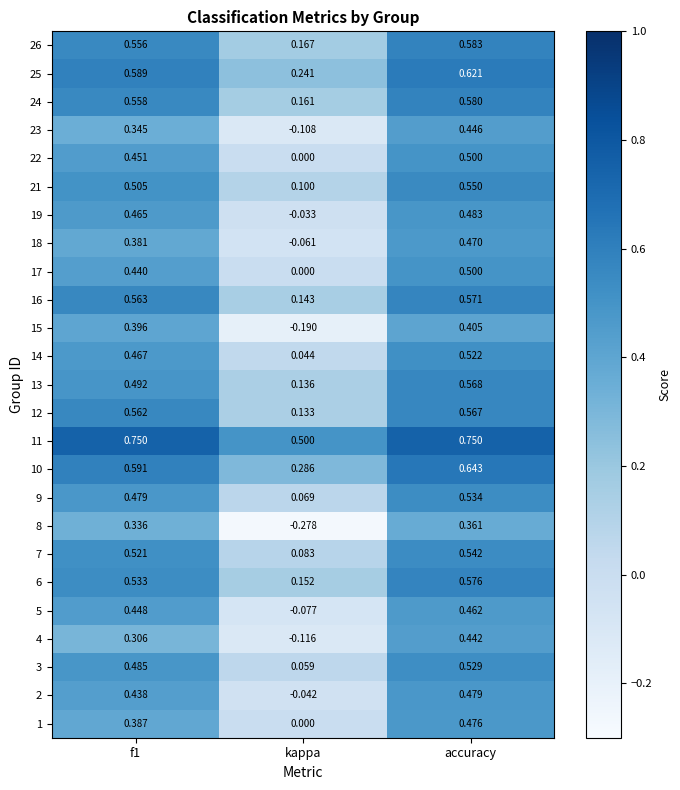

Which category has the lowest value across all series?

kappa